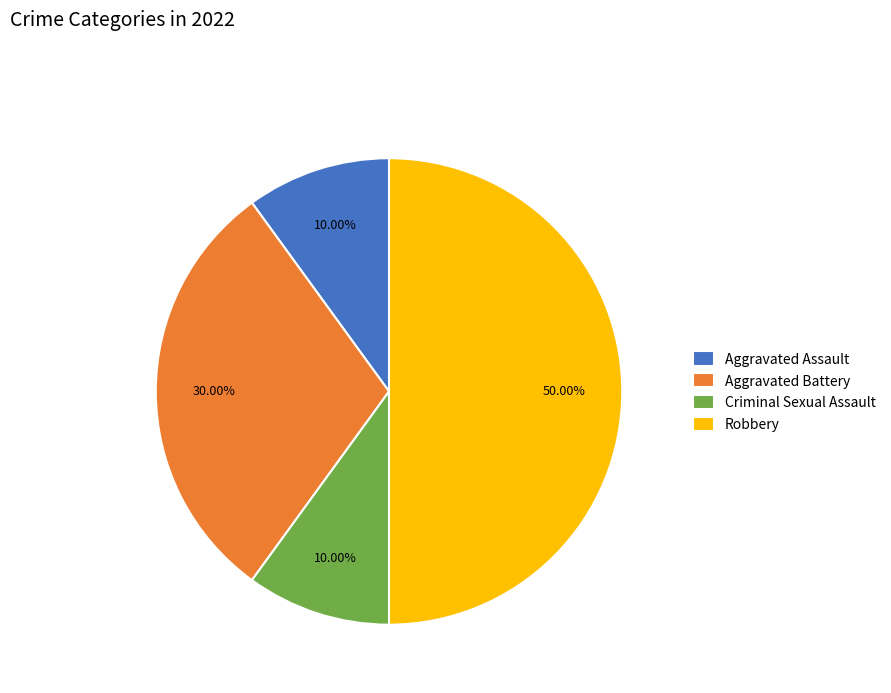

What percentage is the Aggravated Battery slice, to the nearest percent?

30%